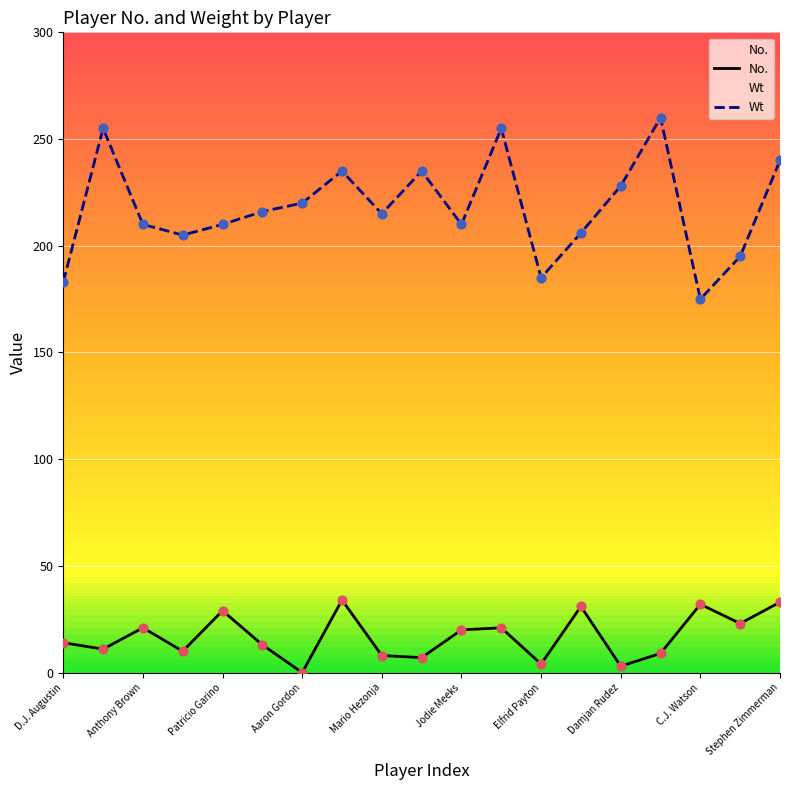

Which series contains the lowest Y value?

No.